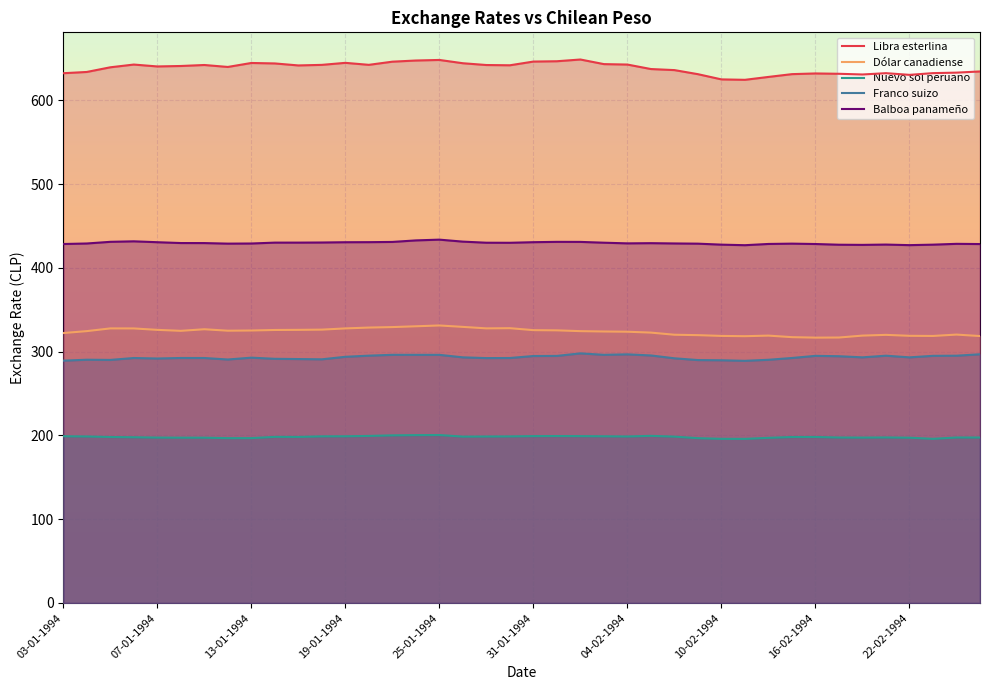

Count the number of data series in this chart.

5